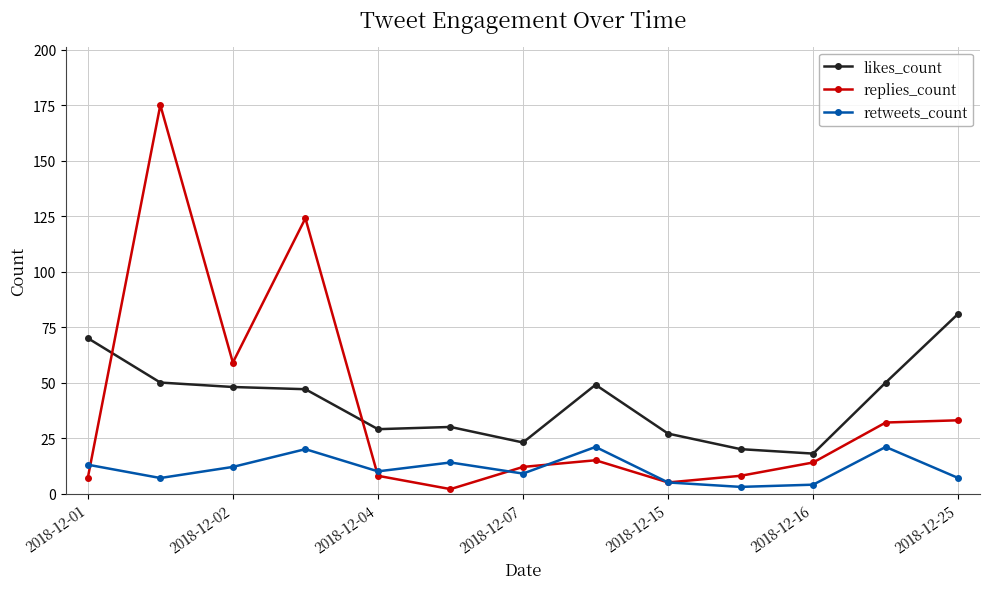

How many categories are shown in the chart?

13